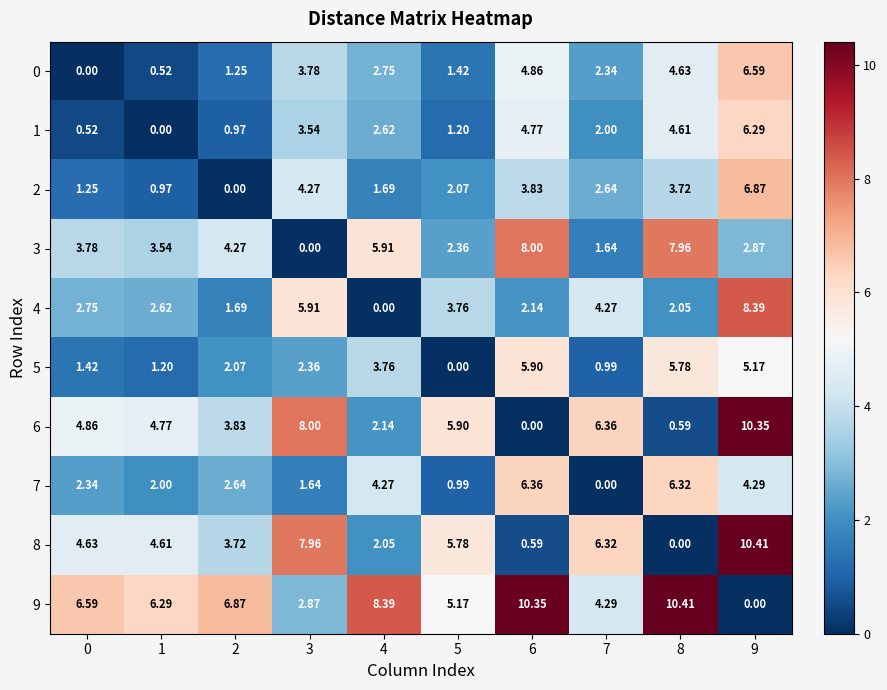

Is the value of 3 at 3 greater than the value of 6 at 2?

No